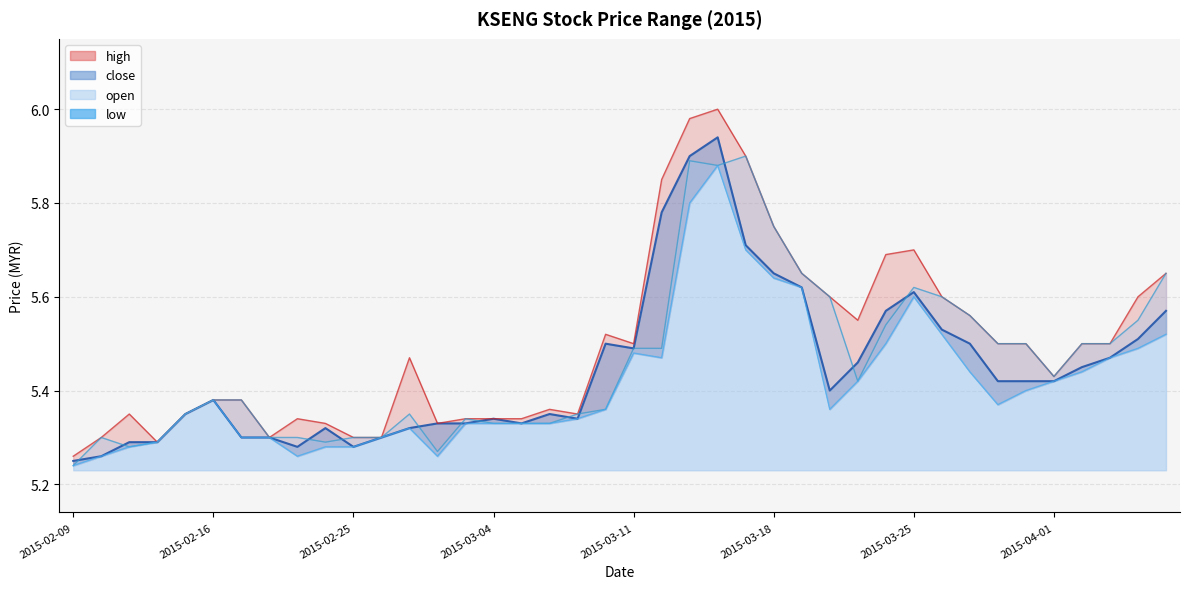

True or false: low has more than 1 points higher than both neighbors.

True